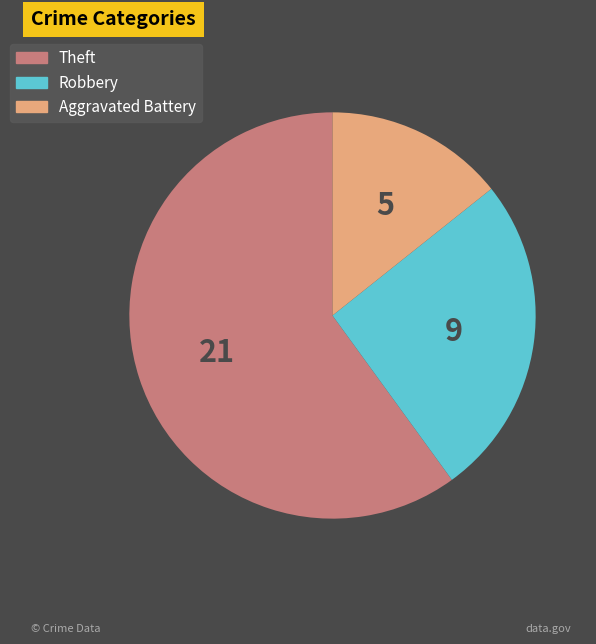

Between Theft and Robbery, which is larger?

Theft